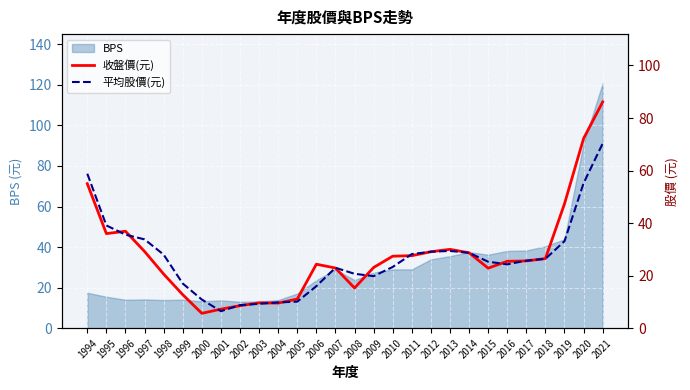

The BPS series shows 23.6 at 2006. True or false?

True